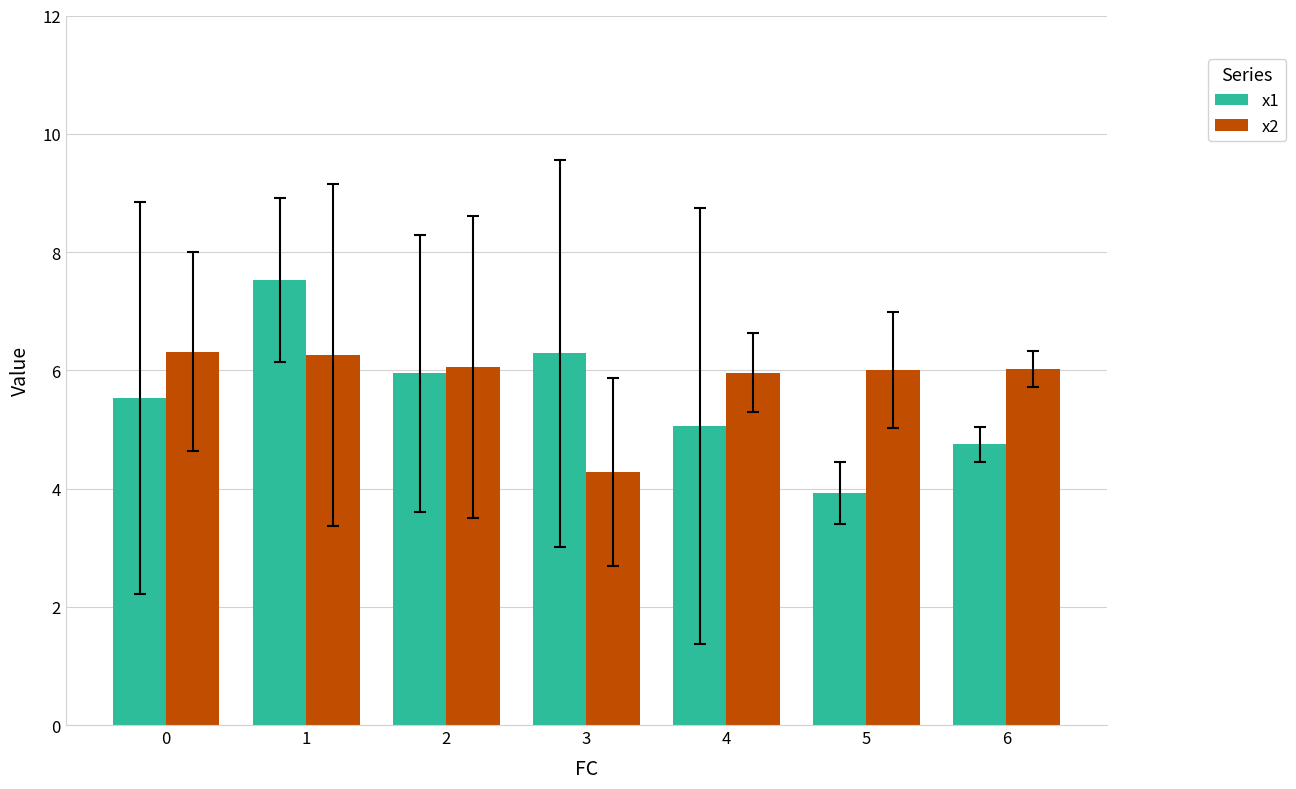

Which series has the largest total across all categories?

x2